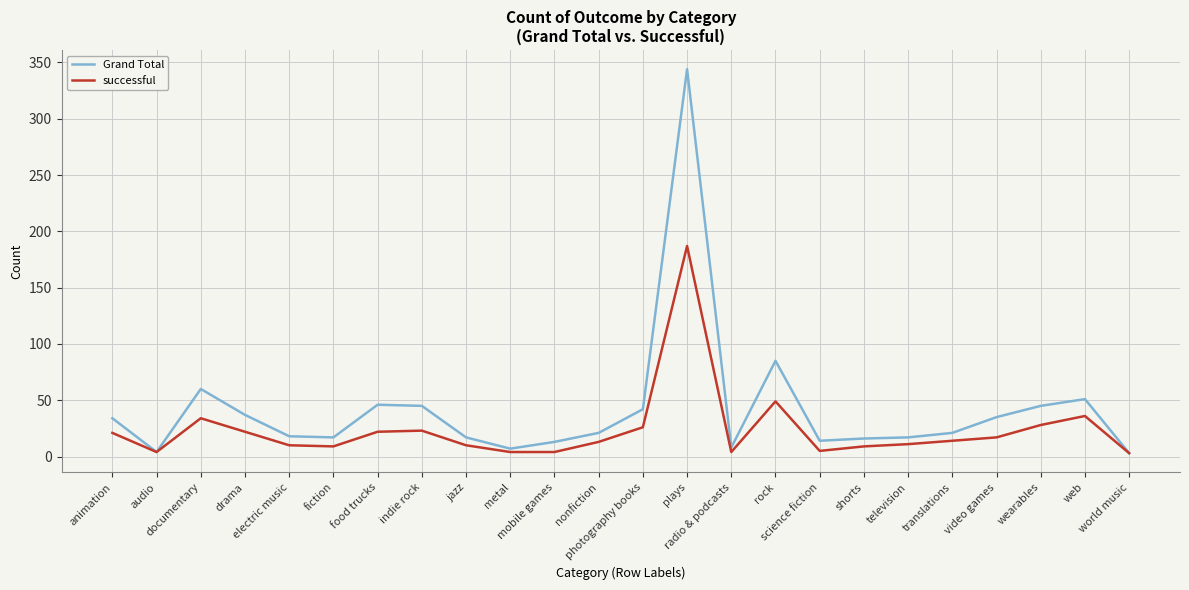

Is the value of successful at science fiction greater than the value of Grand Total at video games?

No